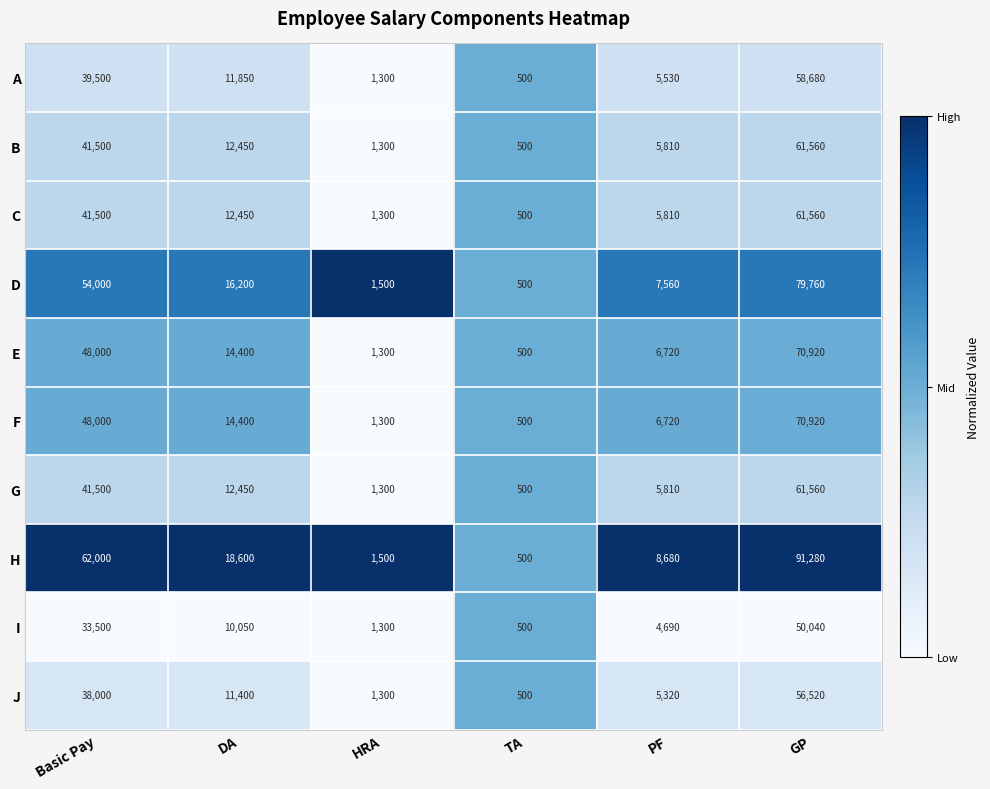

List the labels in order of G value, largest first.

GP, Basic Pay, DA, PF, HRA, TA